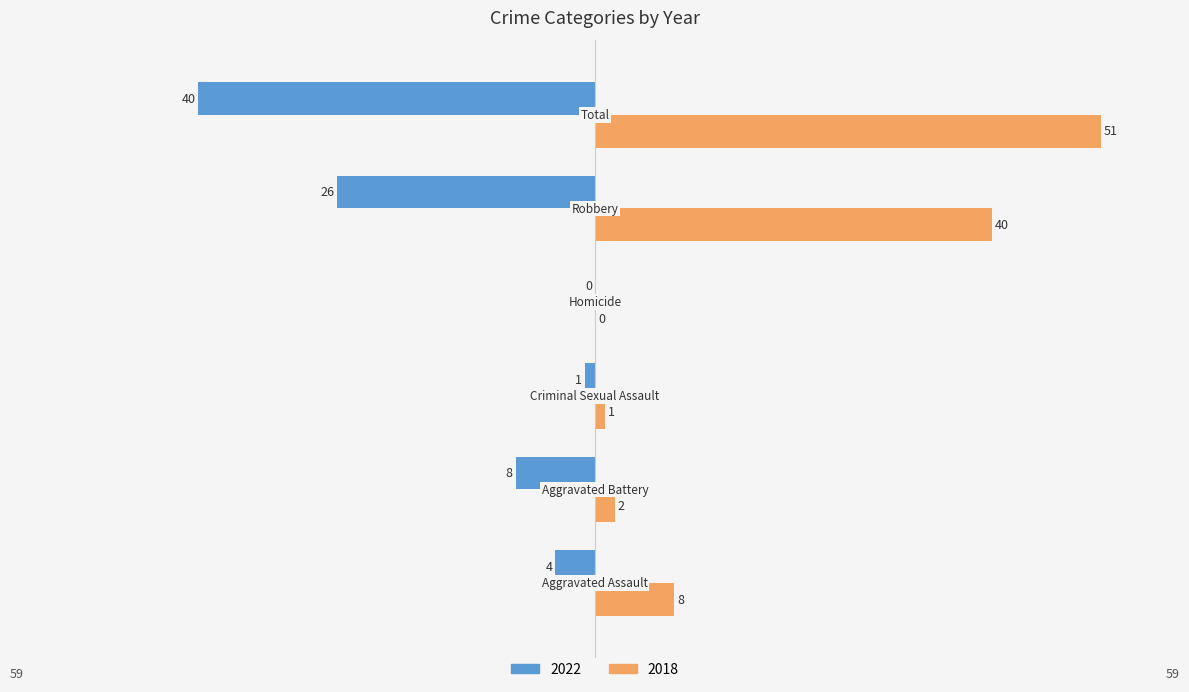

What is the sum of all 2022 values?

-79